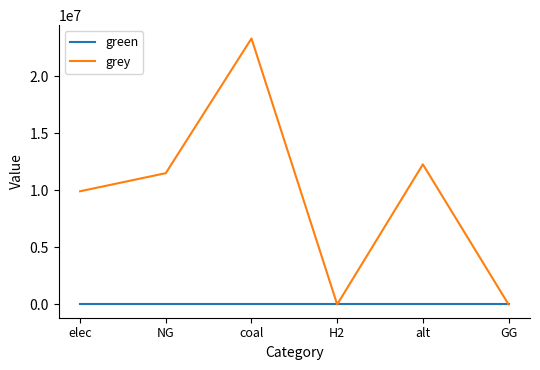

At which category is the sum across all series the highest?

coal